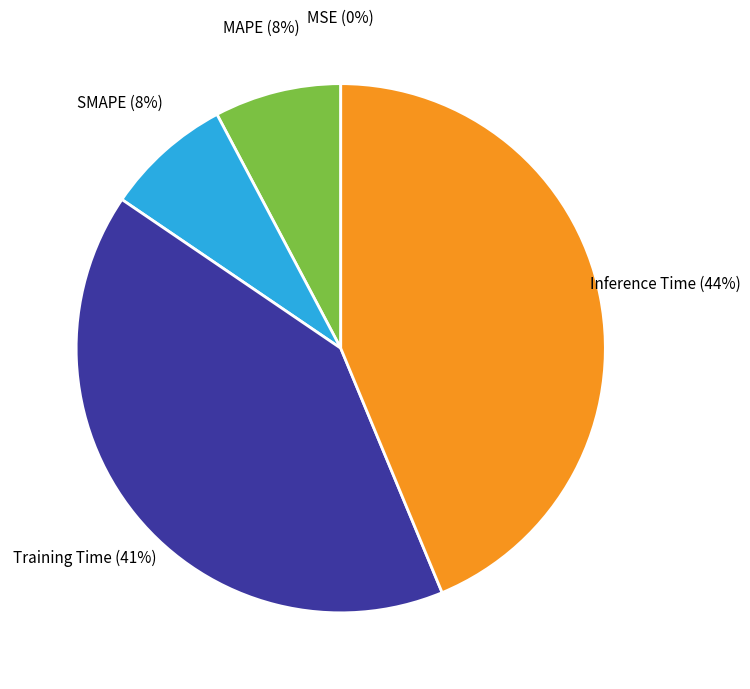

Does SMAPE account for over 50% of the chart?

No